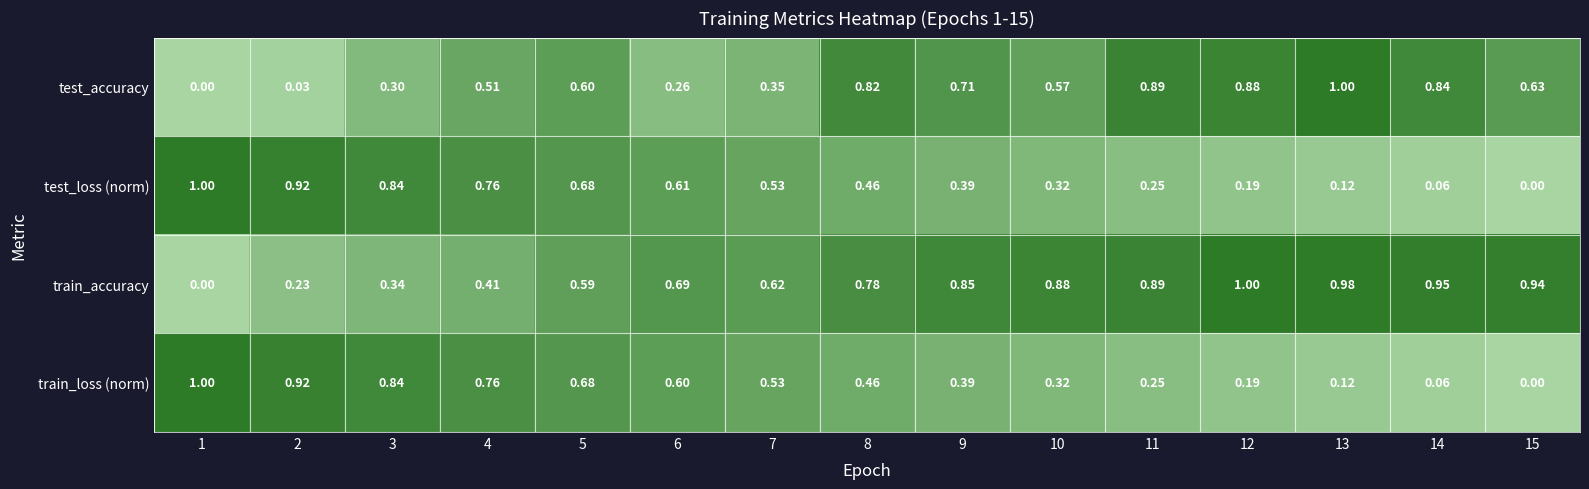

Which series has the largest total across all categories?

train_accuracy